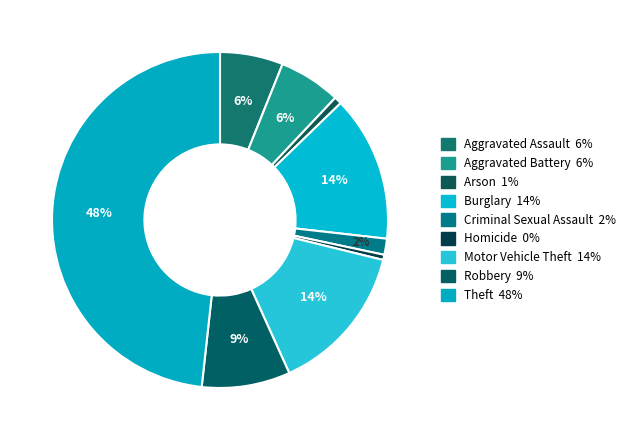

What percentage do Homicide and Burglary together represent?

14.5%